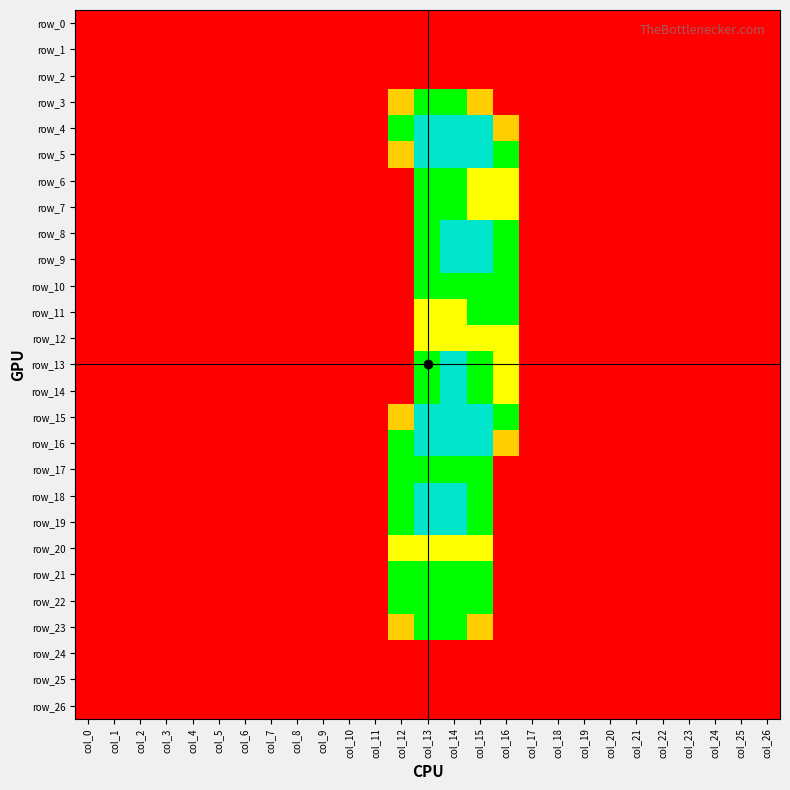

At col_24, list the series in order from smallest to largest.

row_0, row_1, row_2, row_3, row_4, row_5, row_6, row_7, row_8, row_9, row_10, row_11, row_12, row_13, row_14, row_15, row_16, row_17, row_18, row_19, row_20, row_21, row_22, row_23, row_24, row_25, row_26